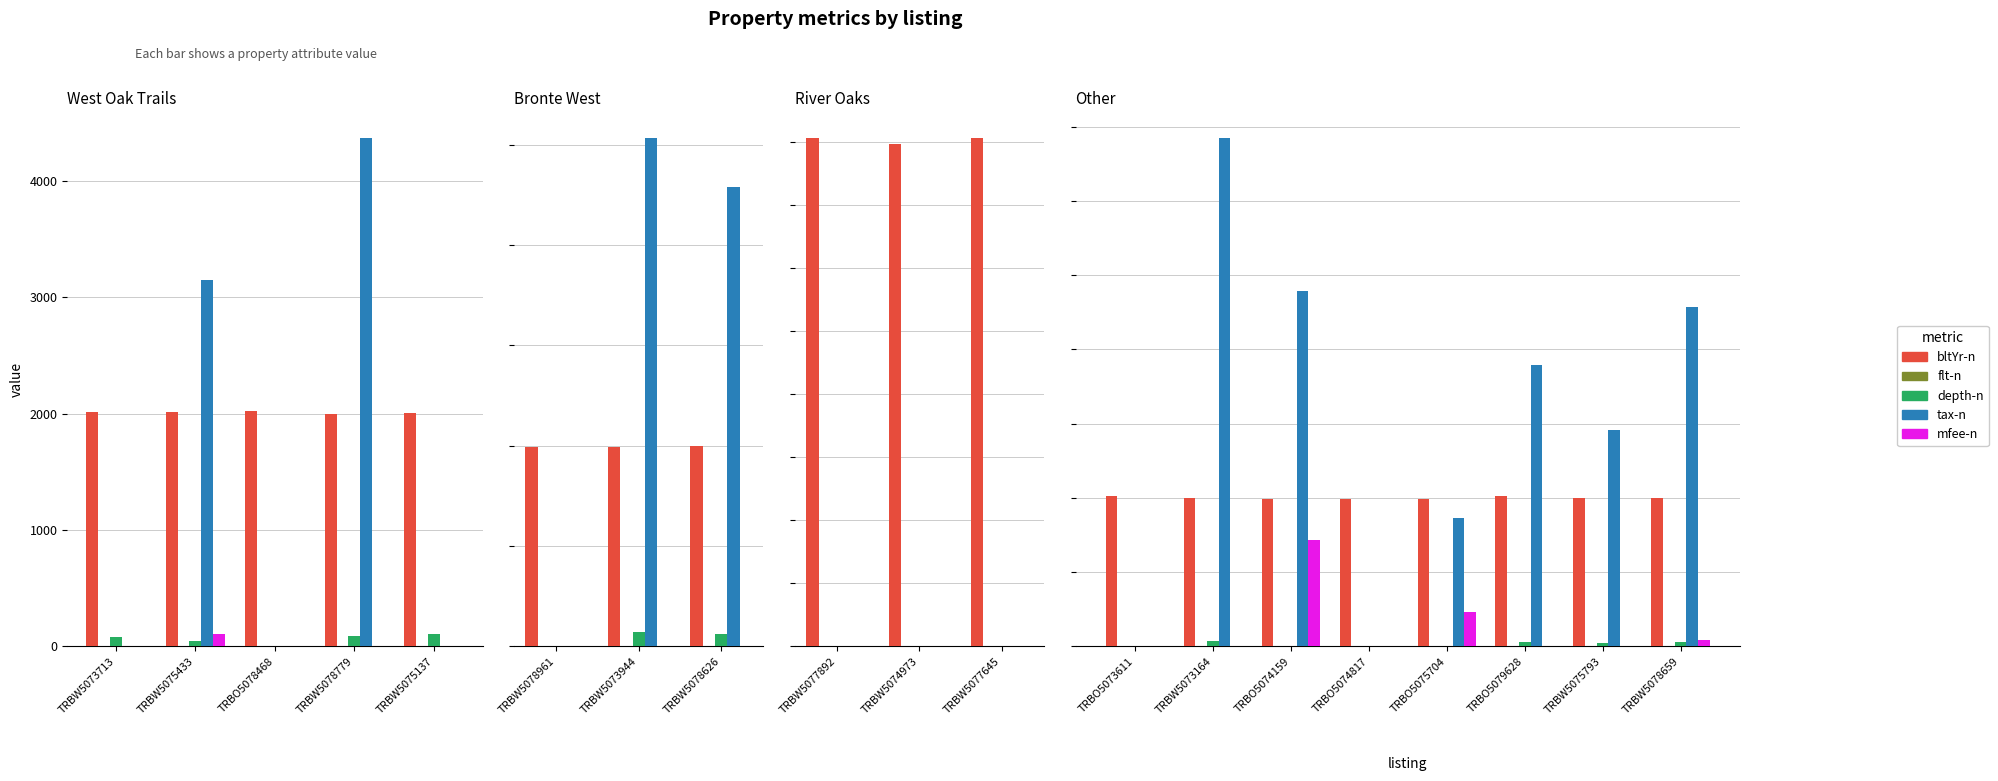

What are all the series names shown in the legend?

bltYr-n, flt-n, depth-n, tax-n, mfee-n